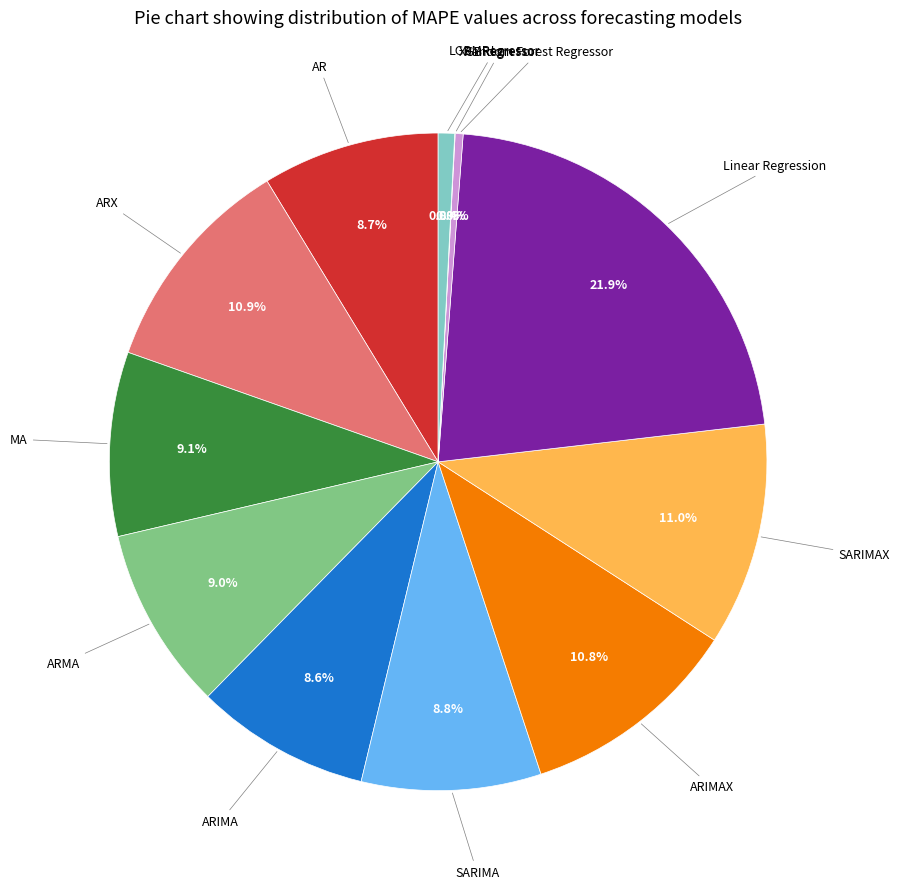

Is there a majority slice in this chart?

No